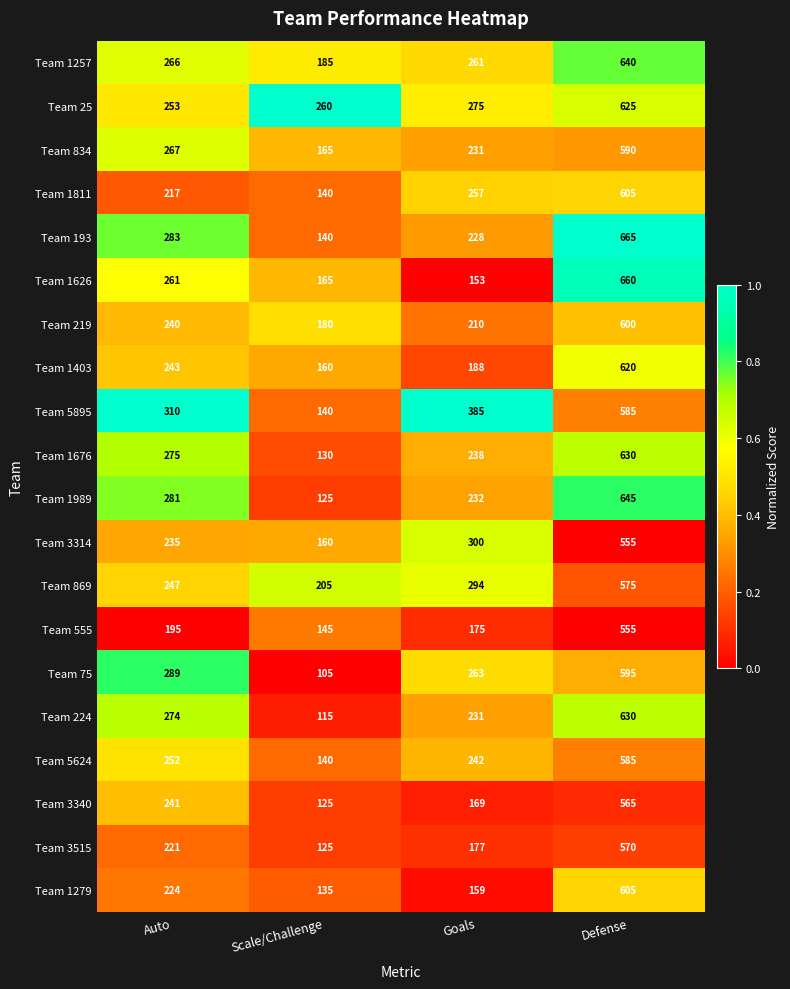

At which label does Team 3515 reach its peak?

Defense